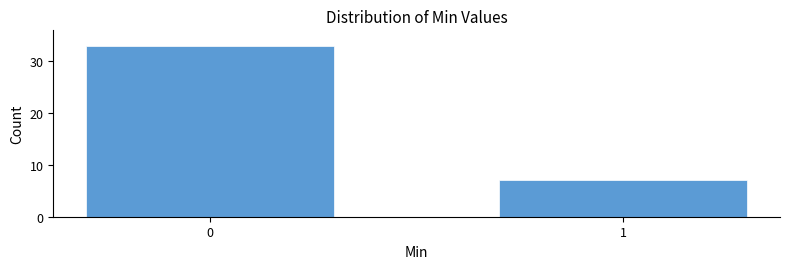

Reading left to right, what are all the values shown in this chart?

0=33	1=7